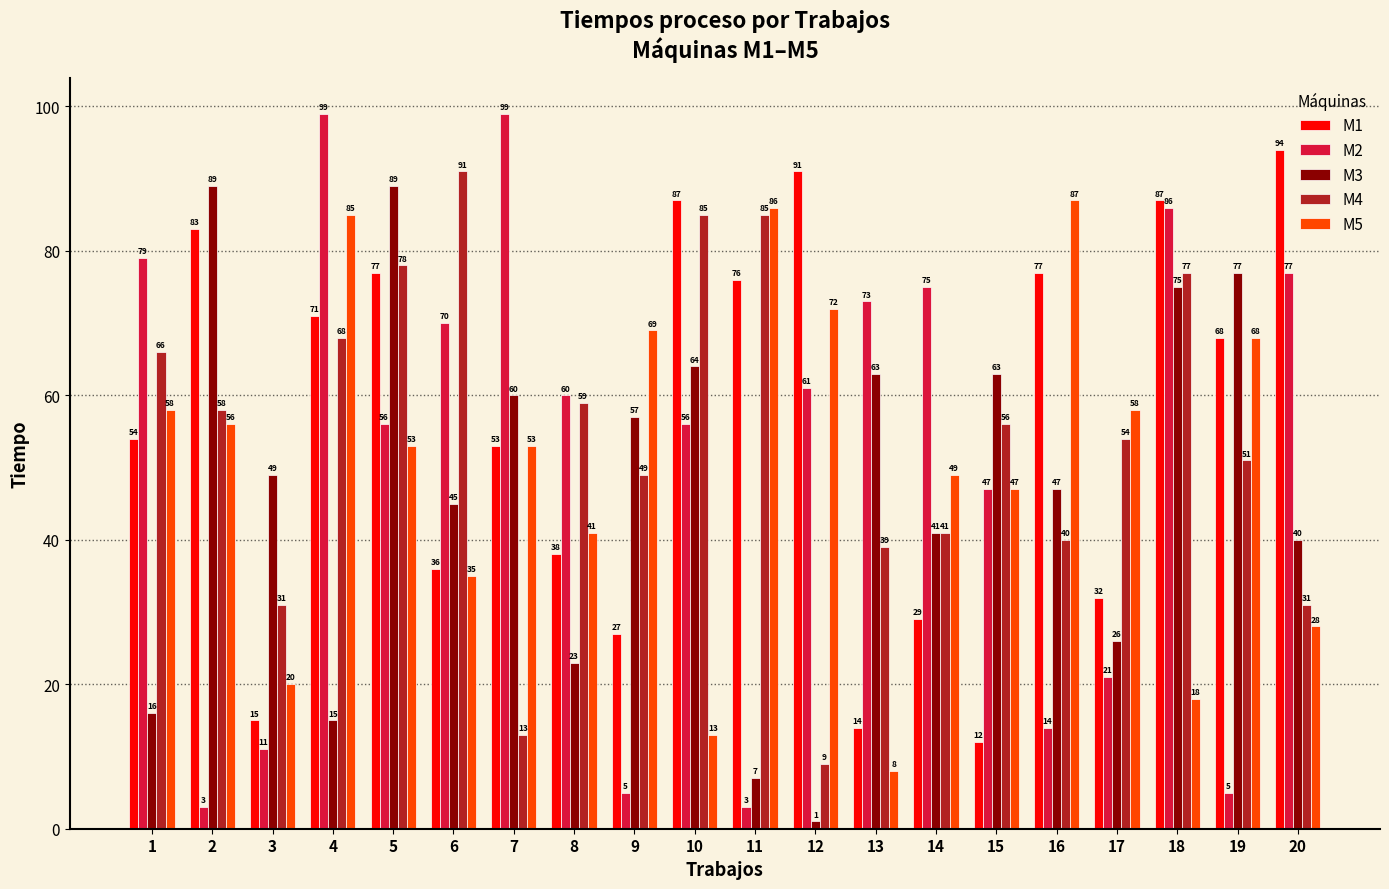

At which category does the chart reach its minimum across all series?

12